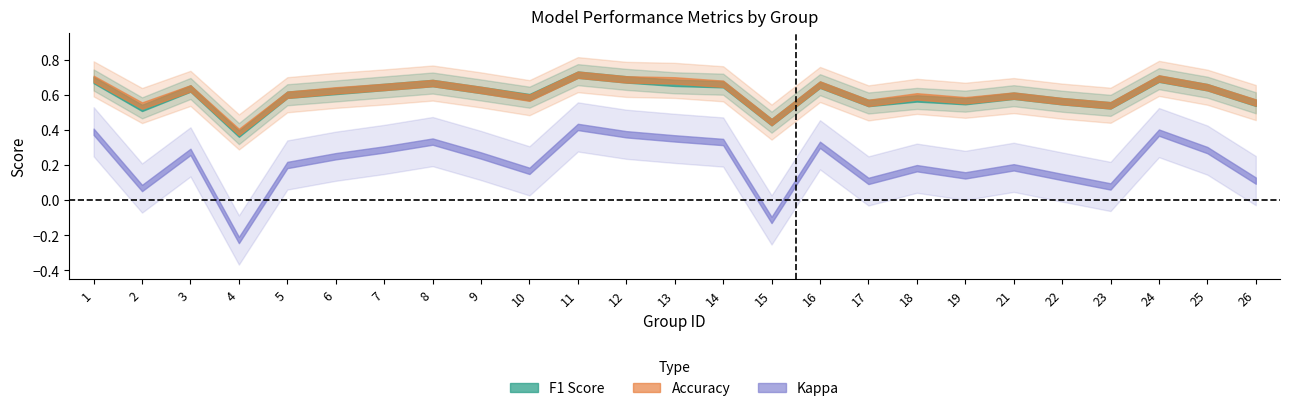

Reading left to right, transcribe all the data shown in this chart.

f1: 0.7	0.5	0.6	0.4	0.6	0.6	0.6	0.7	0.6	0.6	0.7	0.7	0.7	0.7	0.4	0.7	0.6	0.6	0.6	0.6	0.6	0.5	0.7	0.6	0.6
accuracy: 0.7	0.5	0.6	0.4	0.6	0.6	0.6	0.7	0.6	0.6	0.7	0.7	0.7	0.7	0.4	0.7	0.6	0.6	0.6	0.6	0.6	0.5	0.7	0.6	0.6
kappa: 0.4	0.1	0.3	-0.2	0.2	0.2	0.3	0.3	0.3	0.2	0.4	0.4	0.4	0.3	-0.1	0.3	0.1	0.2	0.1	0.2	0.1	0.1	0.4	0.3	0.1